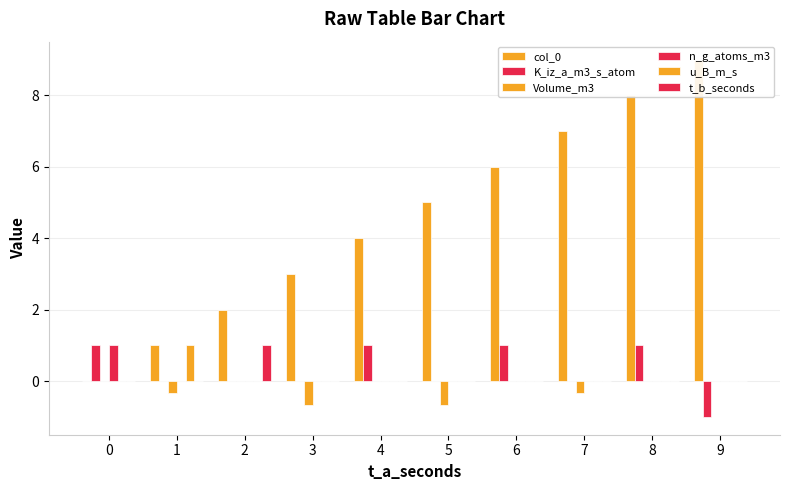

What is the average value of the t_b_seconds series?

0.1